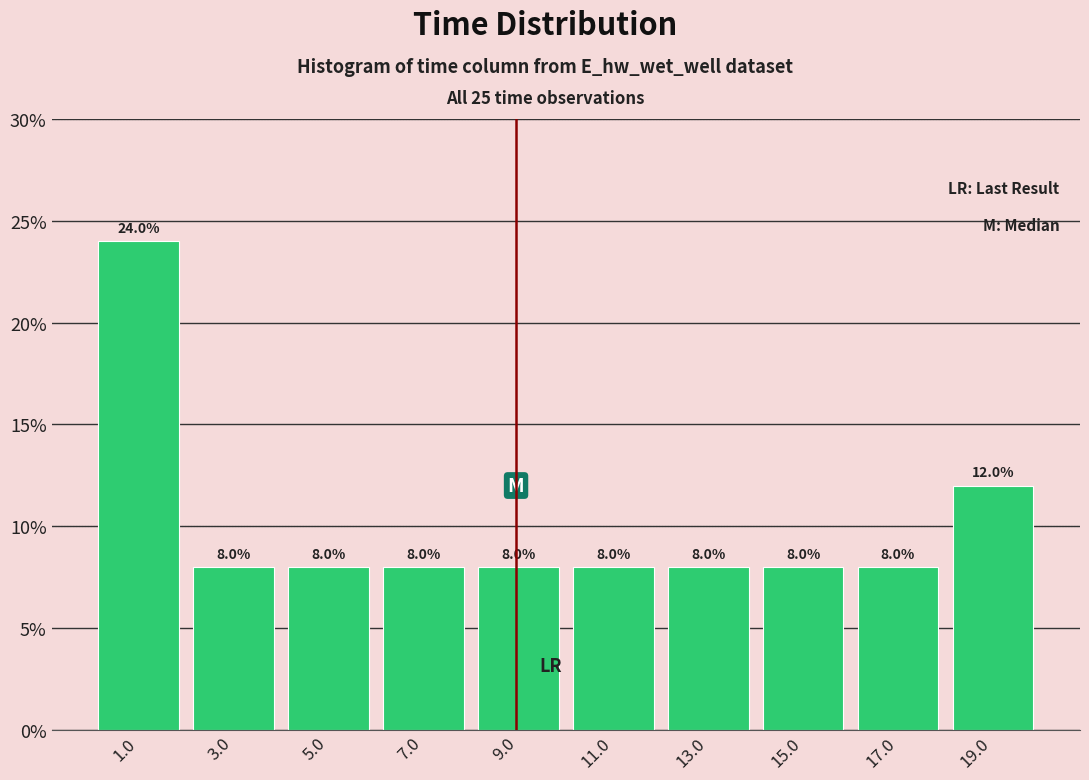

What is the height of the bar covering 14 to 16 on the x-axis? The bar edges are not printed on the chart, so give them approximately, as read against the axis.

8.0